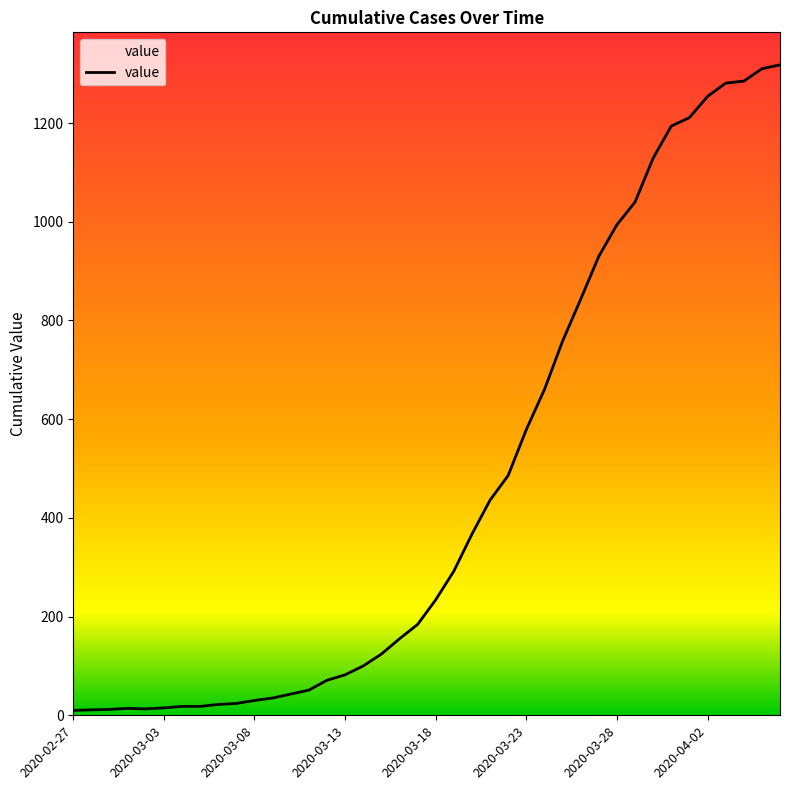

What is the greatest value displayed?

1318